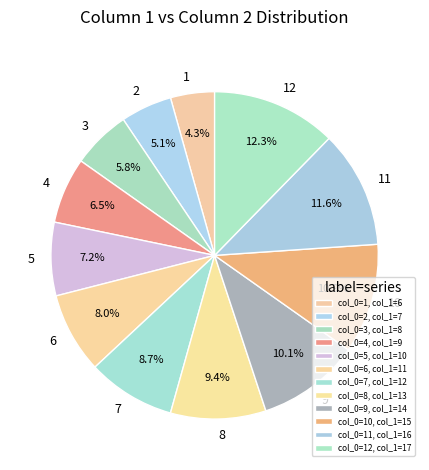

Is it true that 8 is 9% of the pie?

True